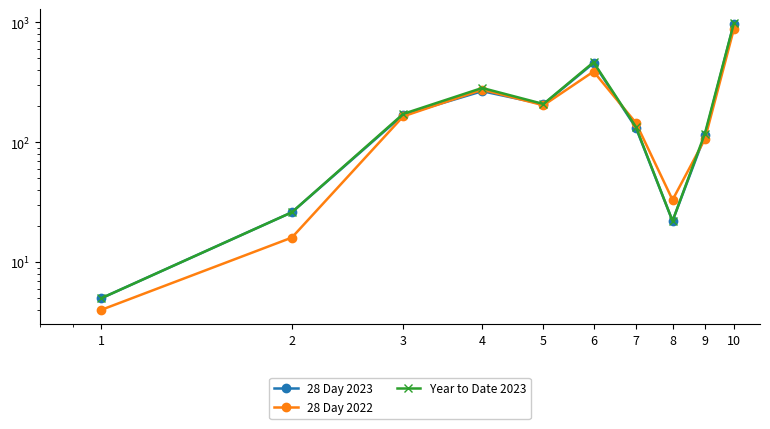

True or false: Year to Date 2023 and 28 Day 2023 intersect in this chart.

False